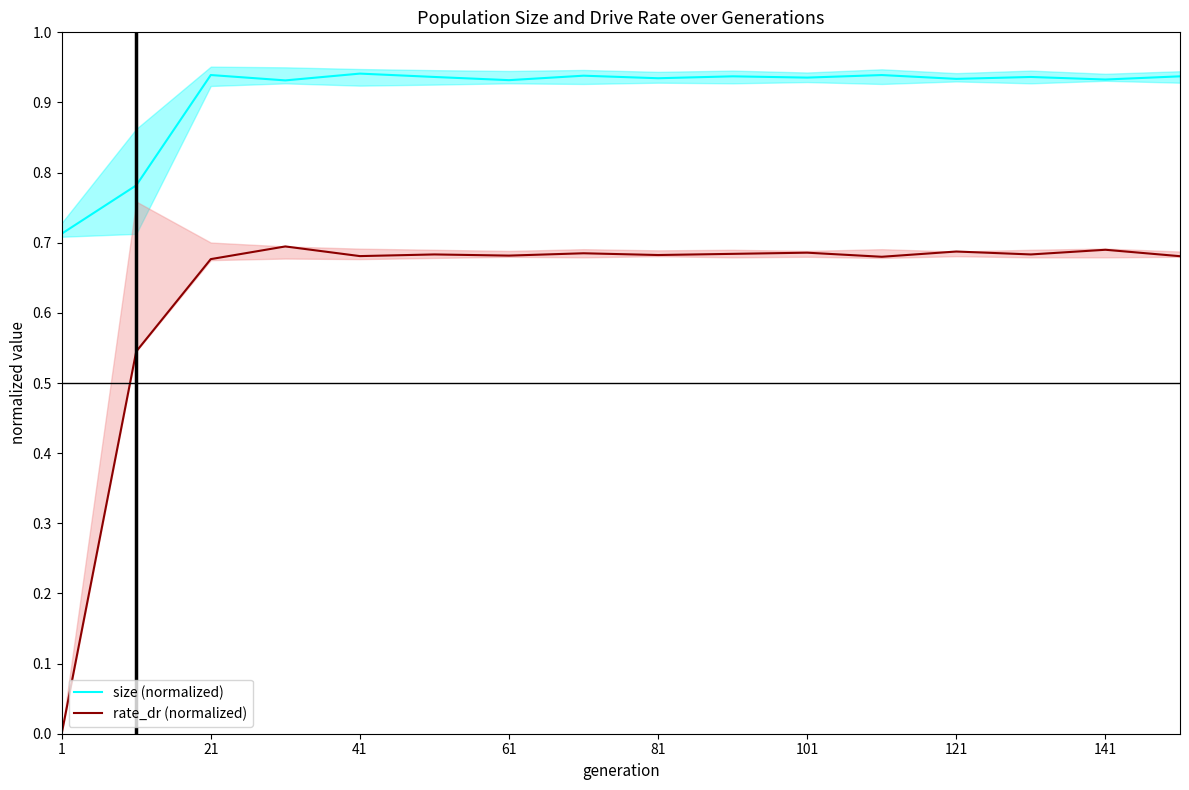

Is it true that size (normalized) equals 1.6 at 141?

False